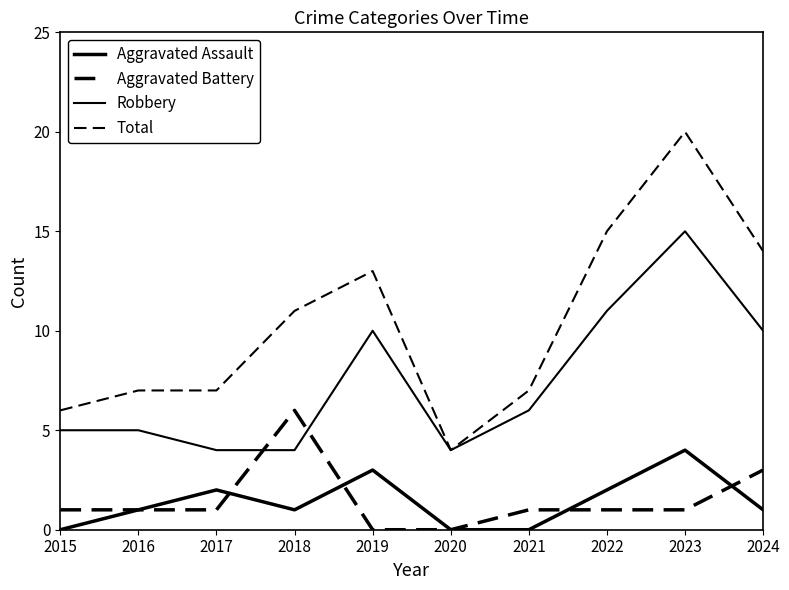

The value of Total at 2017 is 17. True or false?

False